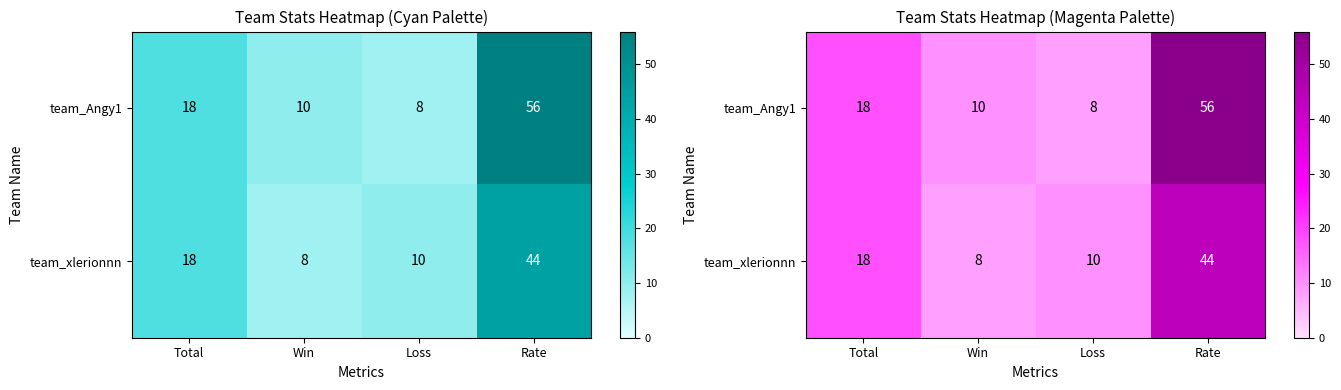

The value of team_Angy1 at Loss is 10. True or false?

False